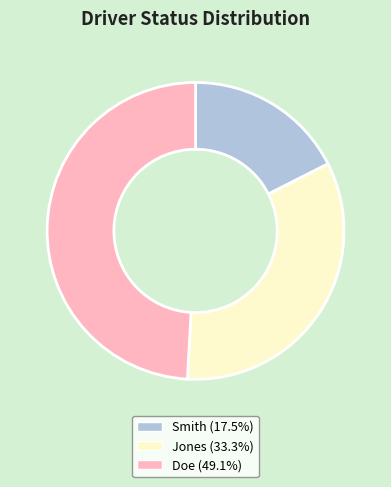

Which category has the smallest portion of the pie?

Smith